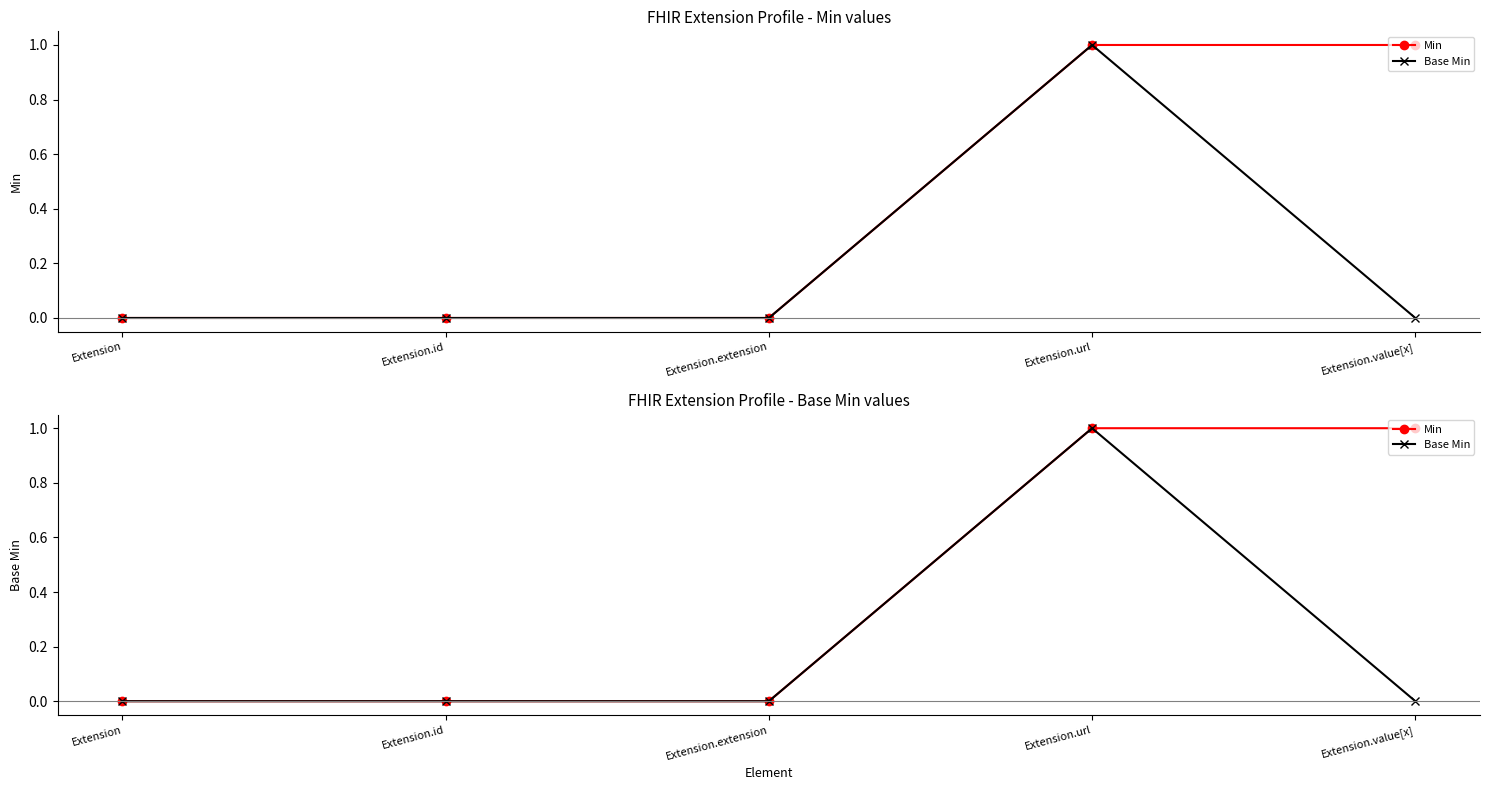

Reading left to right, list all the values displayed in this chart.

Min: 0	0	0	1	1
Base Min: 0	0	0	1	0